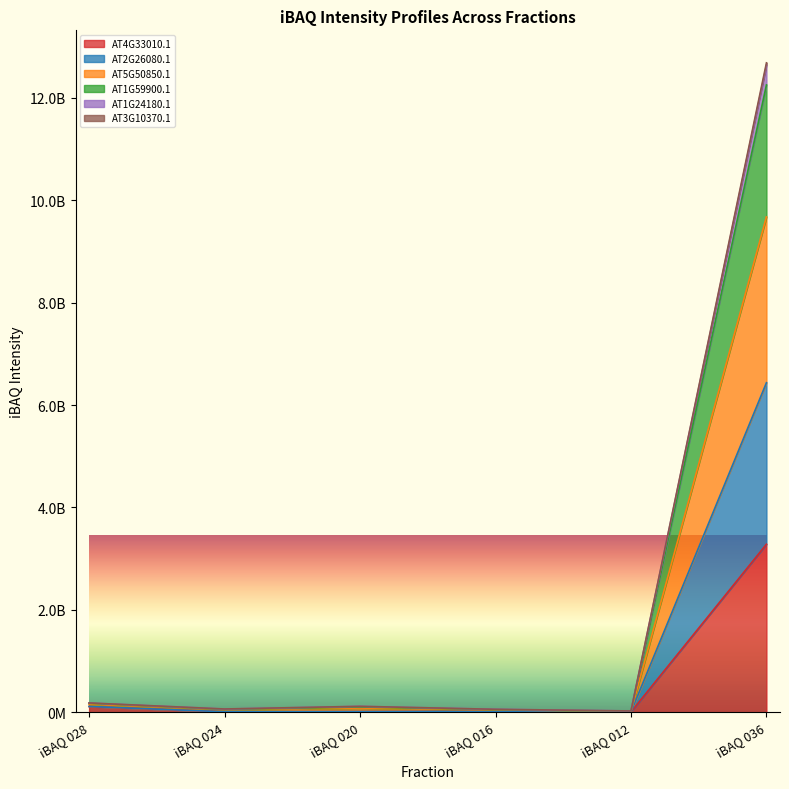

What is the label of the 6th point from the right?

iBAQ 028